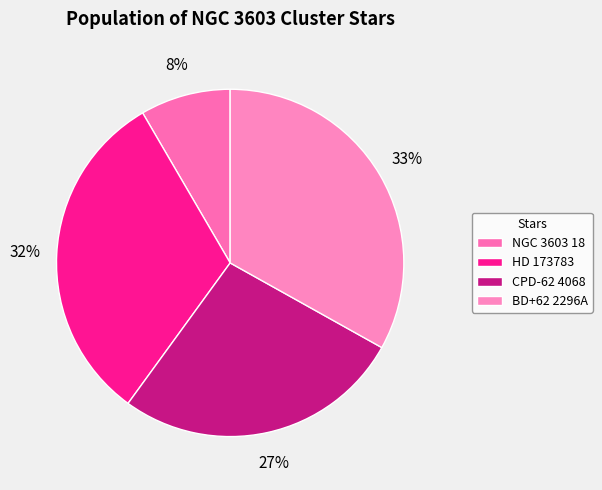

How much of the chart is everything except NGC 3603 18?

91.6%